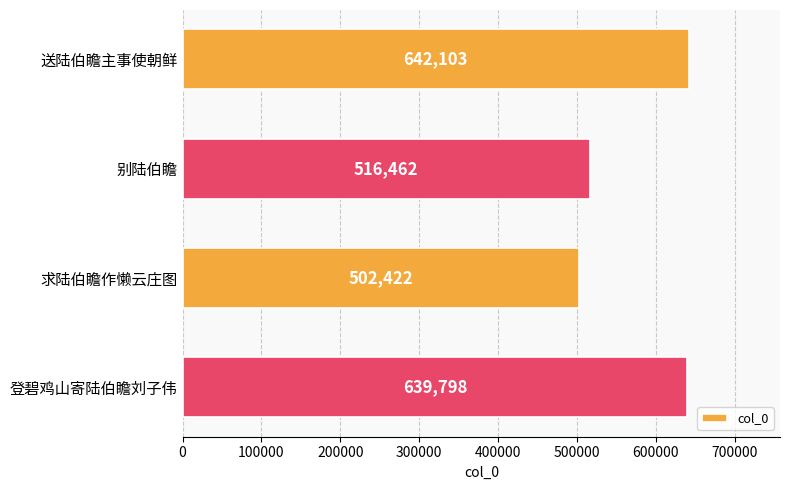

What is the ratio of the value at 登碧鸡山寄陆伯瞻刘子伟 to the value at 别陆伯瞻?

1.2